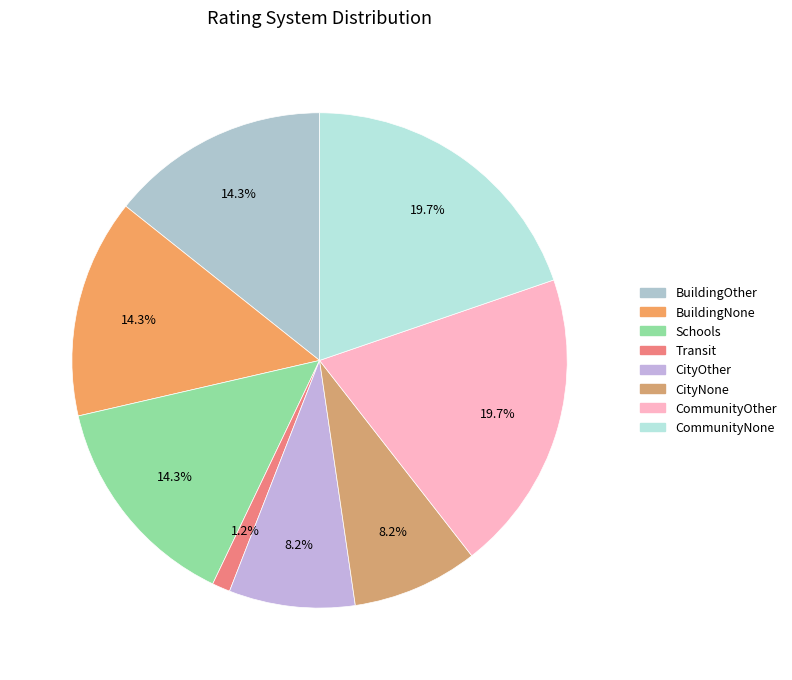

Is it true that CommunityOther is 20% of the pie?

True